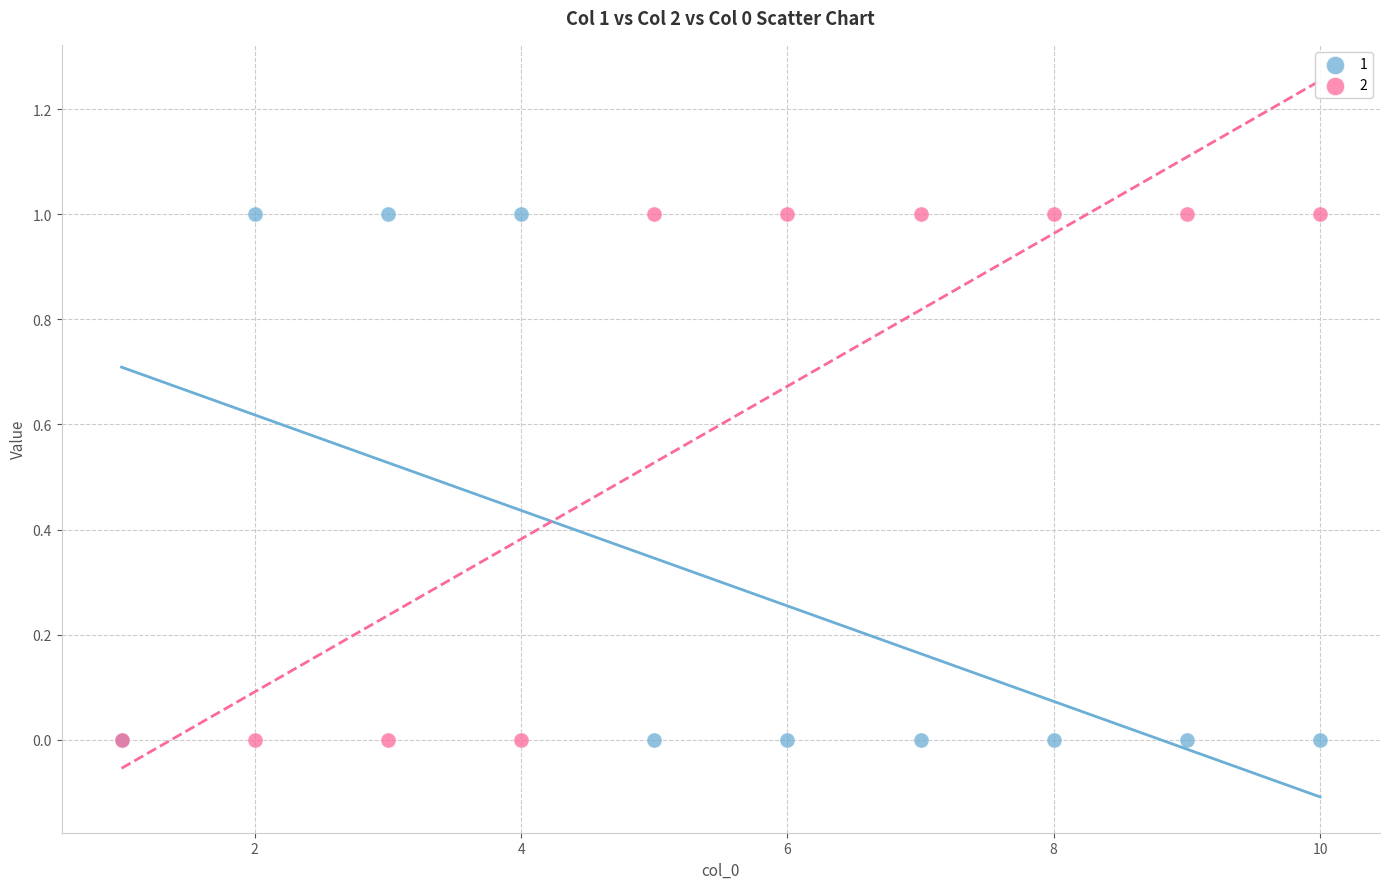

What are all the series names shown in the legend?

1, 2